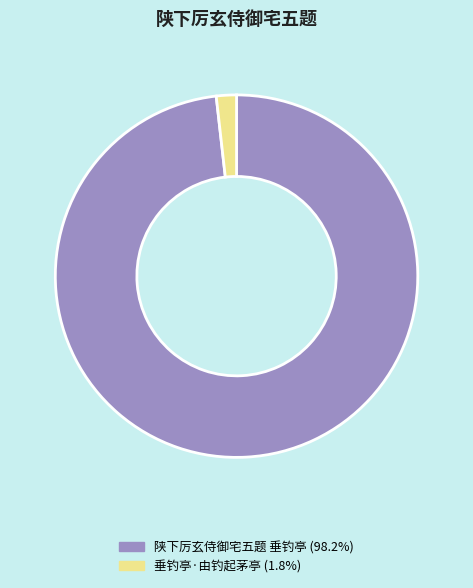

Which slice is the smallest?

垂钓亭·由钓起茅亭